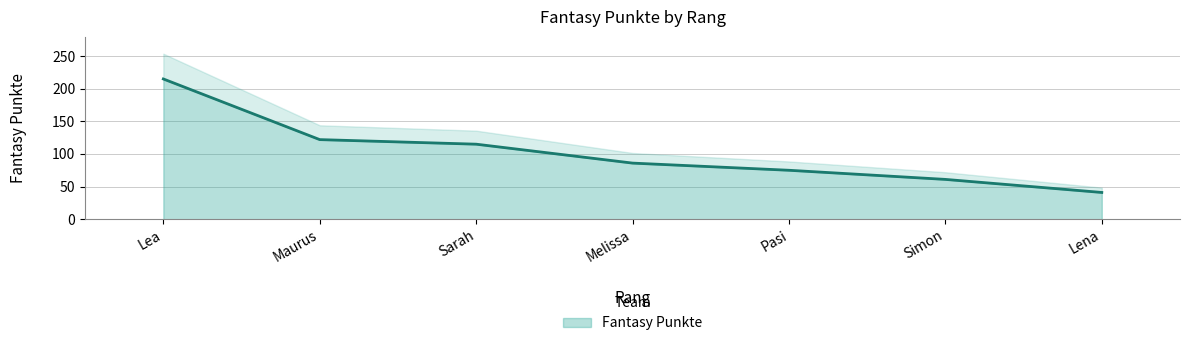

What is the change in value from Lea to Pasi?

-140